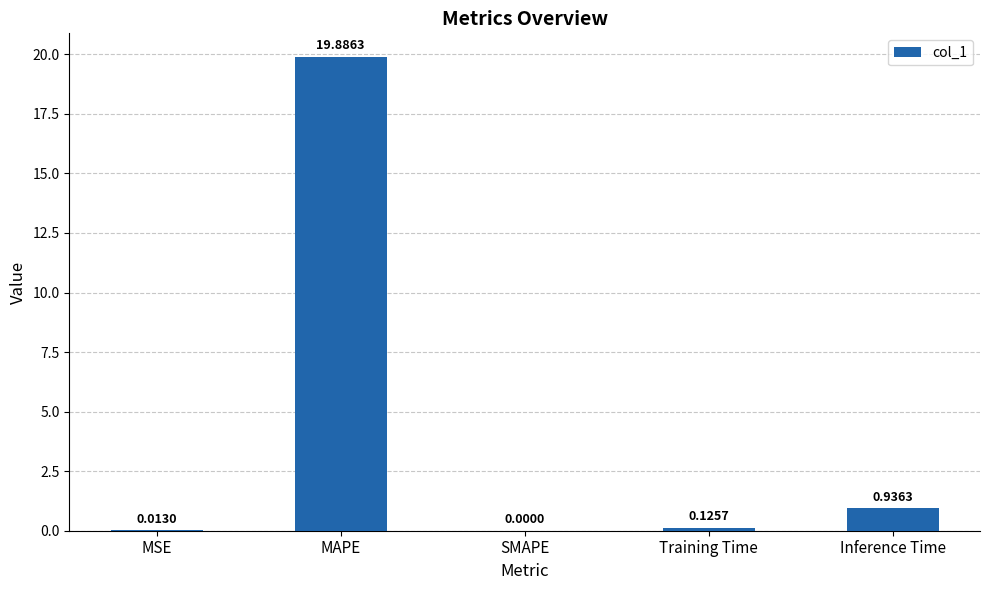

Which label corresponds to the largest value in the chart?

MAPE